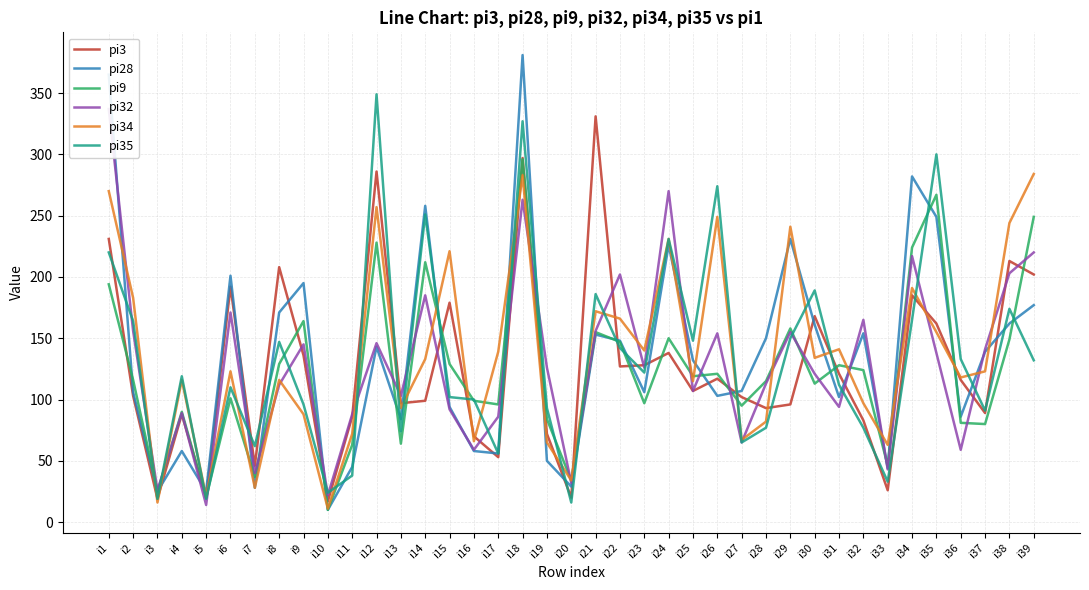

Read the pi9 value at i18, to the nearest 10.

300